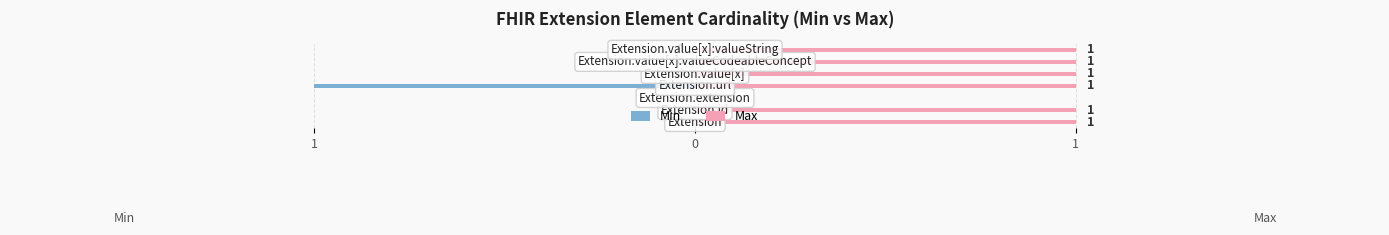

The Min series shows 0 at 5. True or false?

True